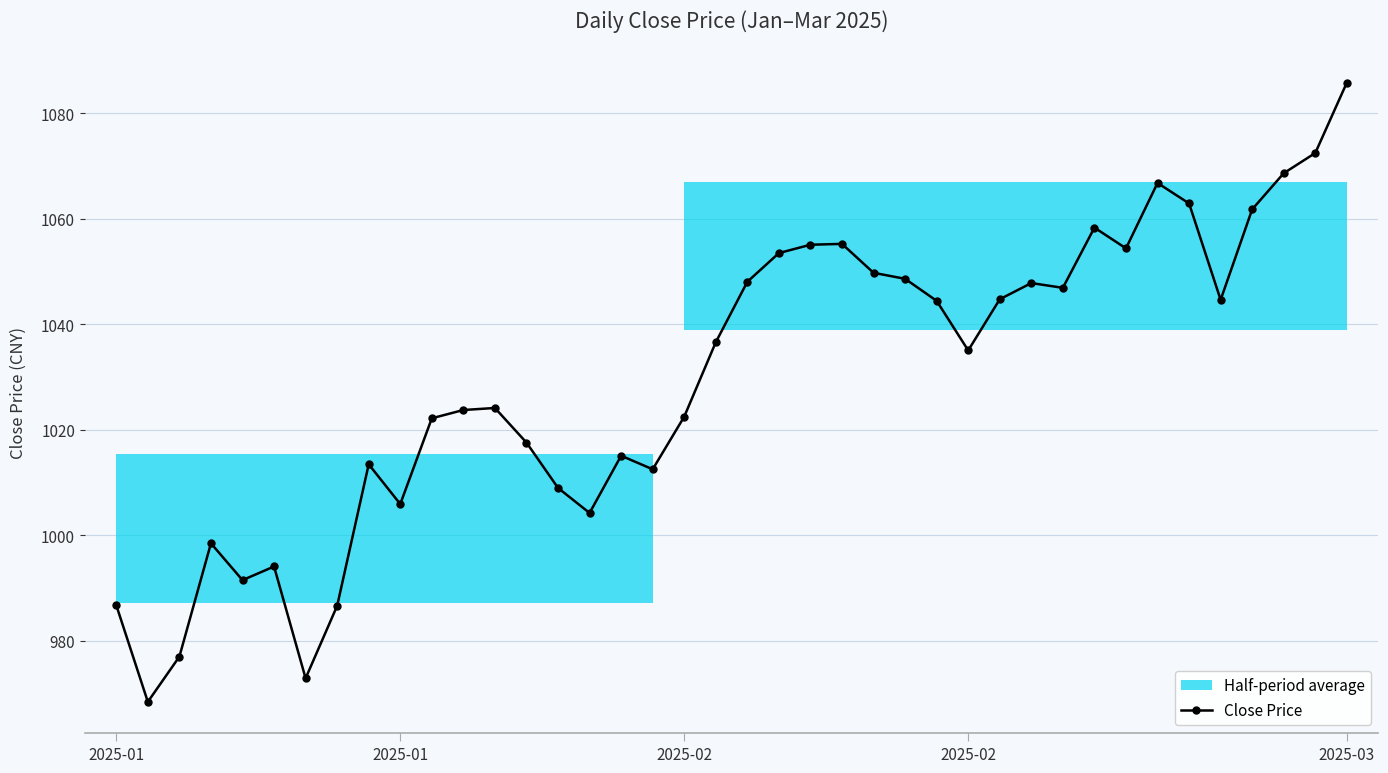

What is the average value?

1029.7